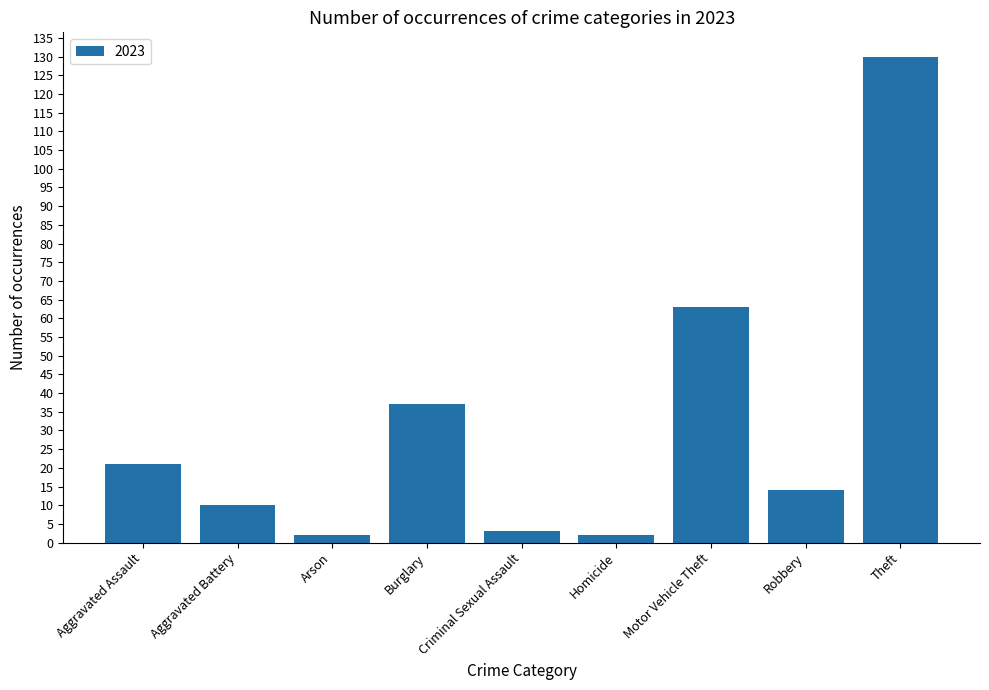

What is the maximum value shown in the chart?

130